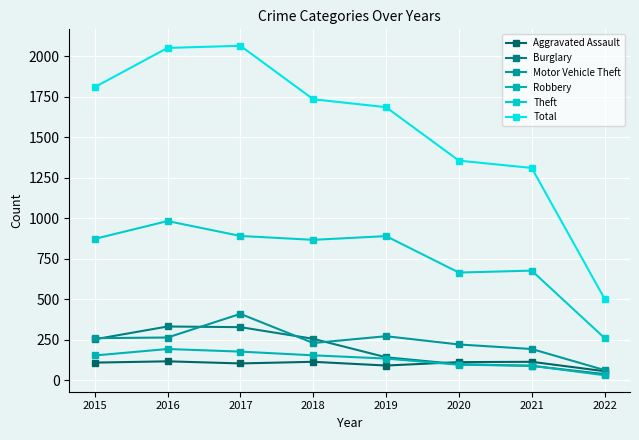

Reading left to right, transcribe all the data shown in this chart.

Aggravated Assault: 110	118	105	115	92	113	115	57
Burglary: 254	333	329	257	143	100	90	39
Motor Vehicle Theft: 261	265	411	231	273	222	194	64
Robbery: 154	194	178	155	135	97	91	32
Theft: 874	984	892	868	891	666	678	262
Total: 1811	2053	2066	1736	1687	1357	1312	505